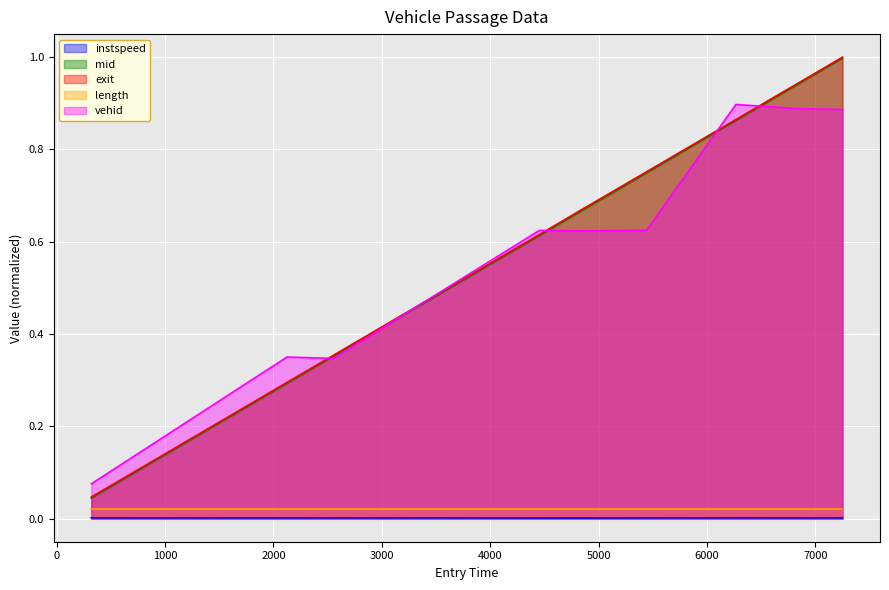

What is the maximum value shown in the chart?

1.0